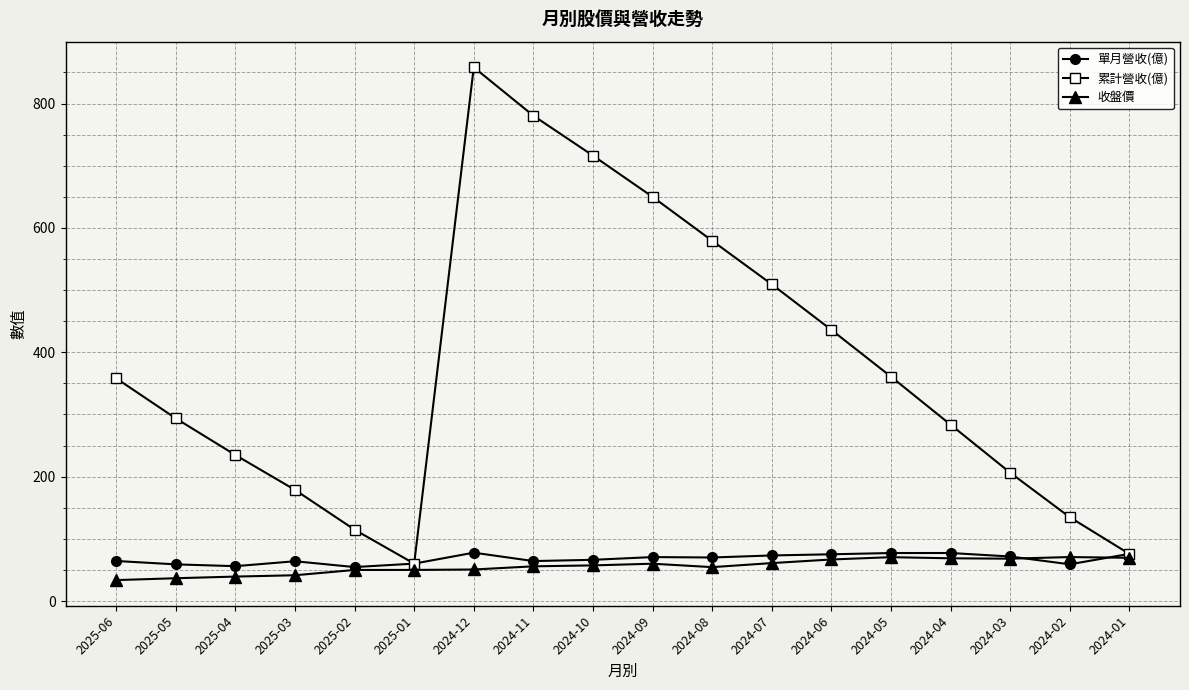

At which category is the sum across all series the highest?

2024-12